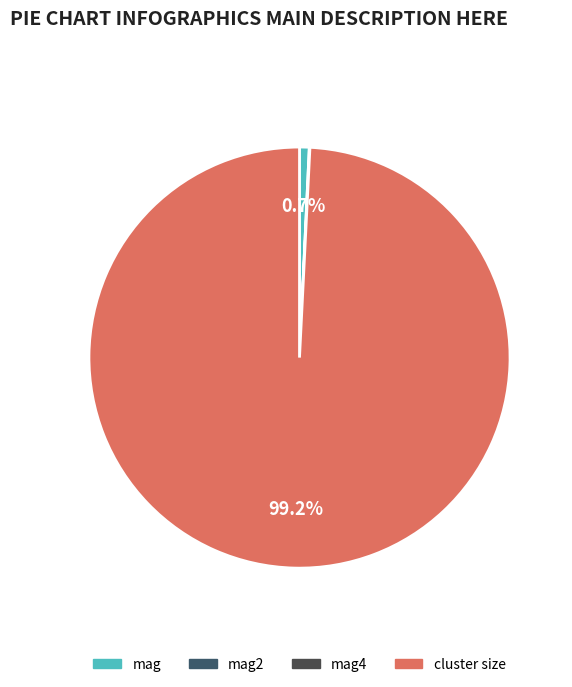

Is there any slice that represents more than half of the pie?

Yes